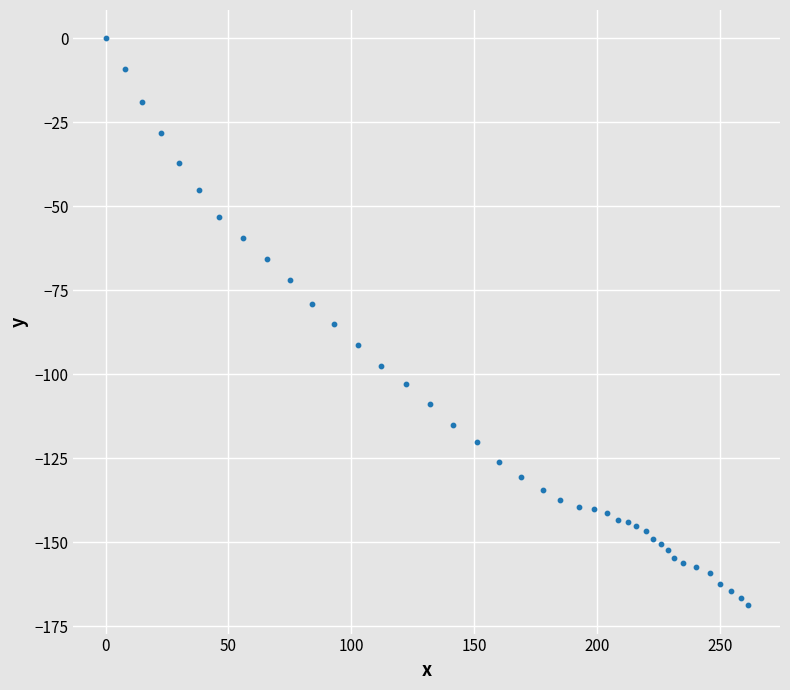

What is the range of Y values (max minus min)?

168.8